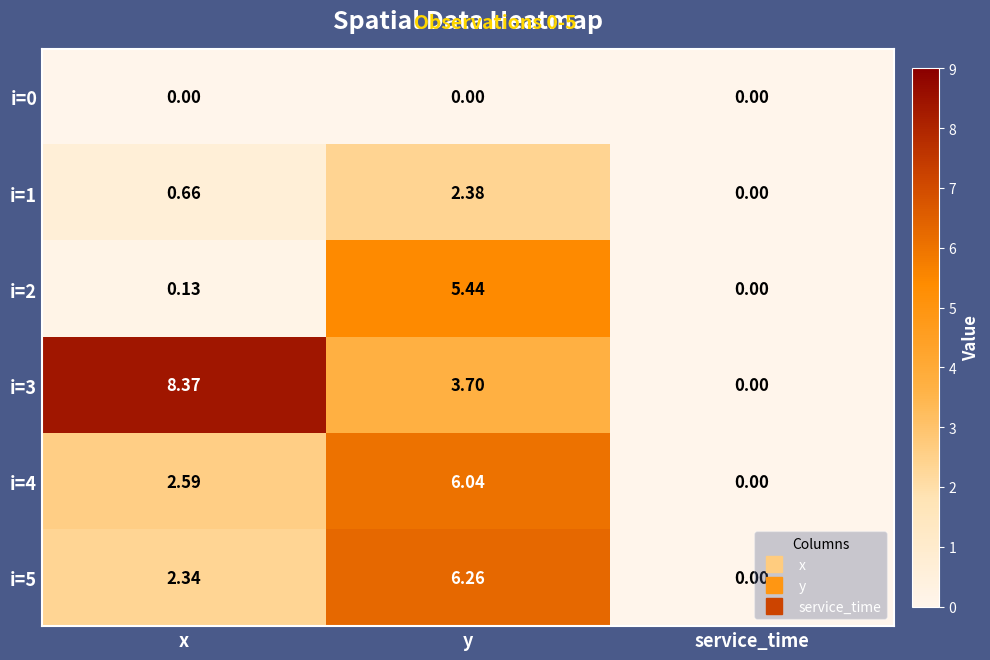

At which label does i=5 reach its minimum?

service_time